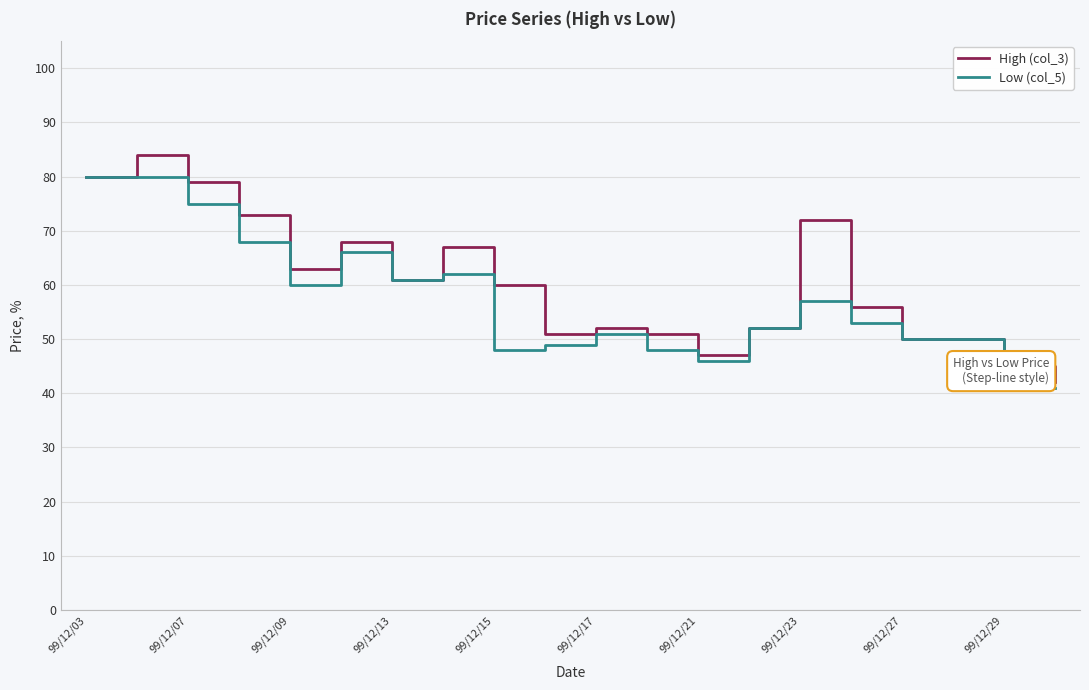

What is the minimum value for Low (col_5)?

41.0